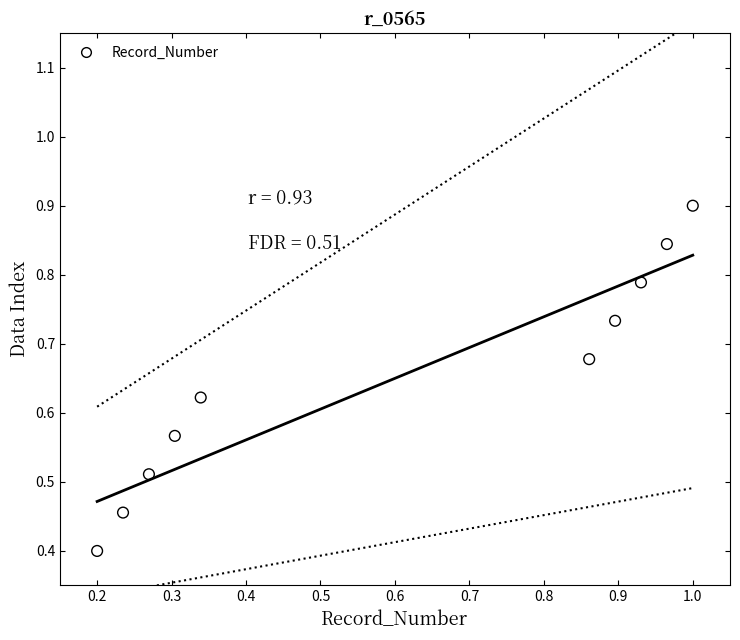

What Y value in the scatter plot is closest to 0?

0.4